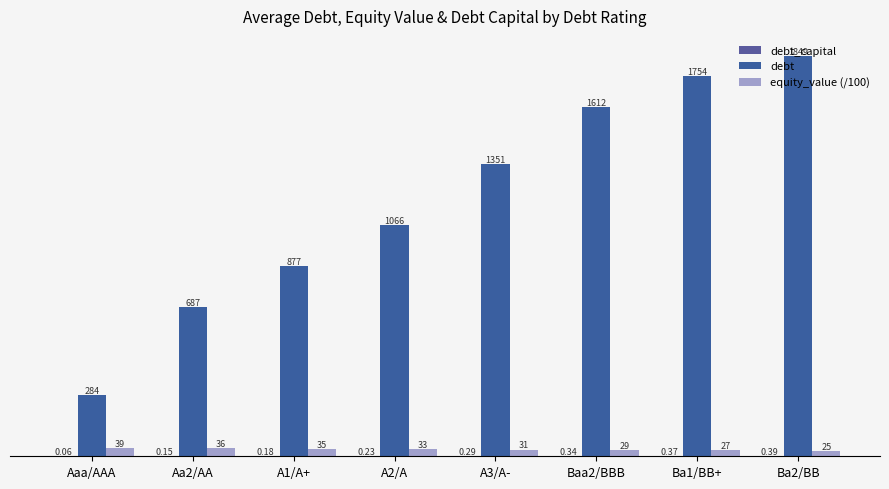

How many data points in debt are above 1350?

4